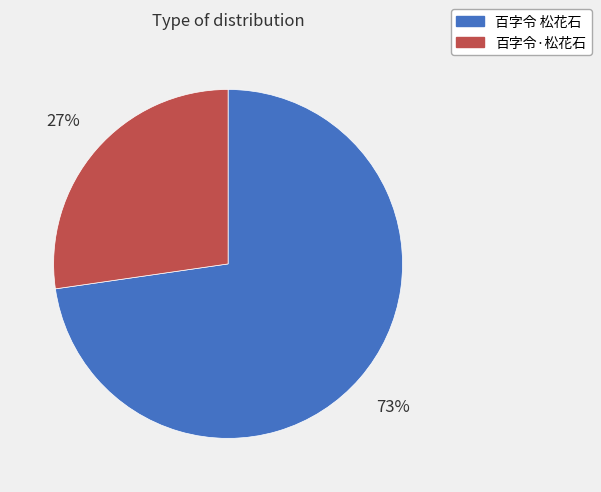

Count the number of slices in the pie.

2